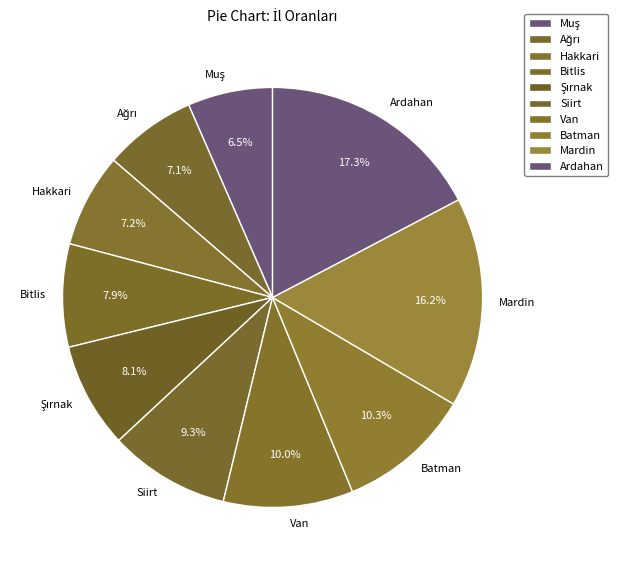

How many segments does this pie chart have?

10